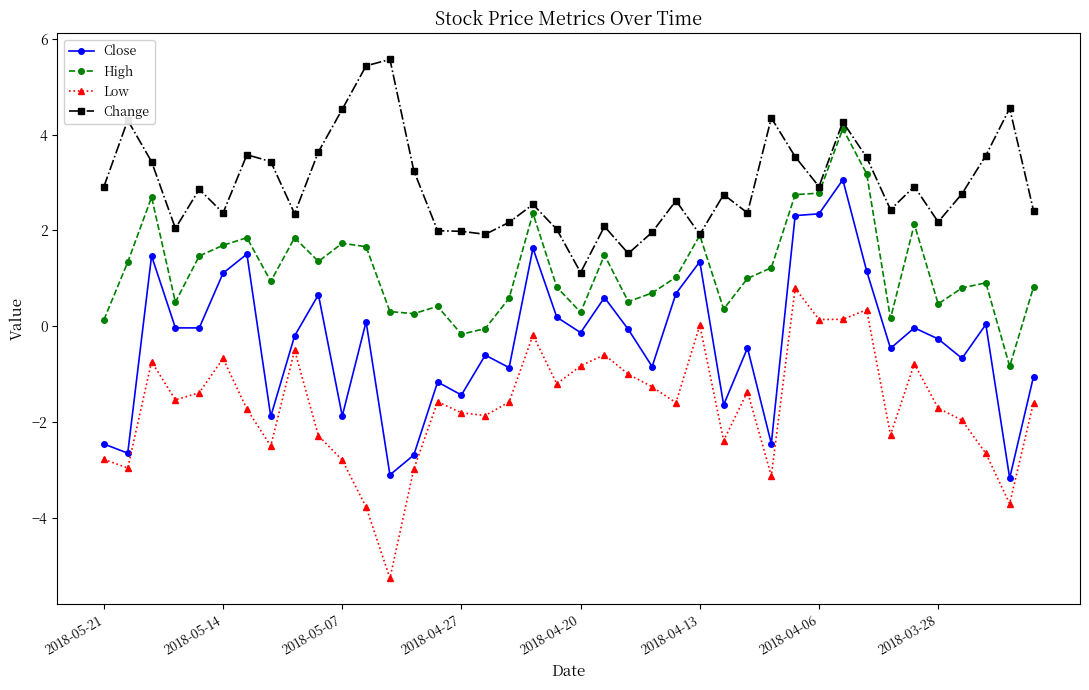

How many interior local peaks does the Low series have?

11